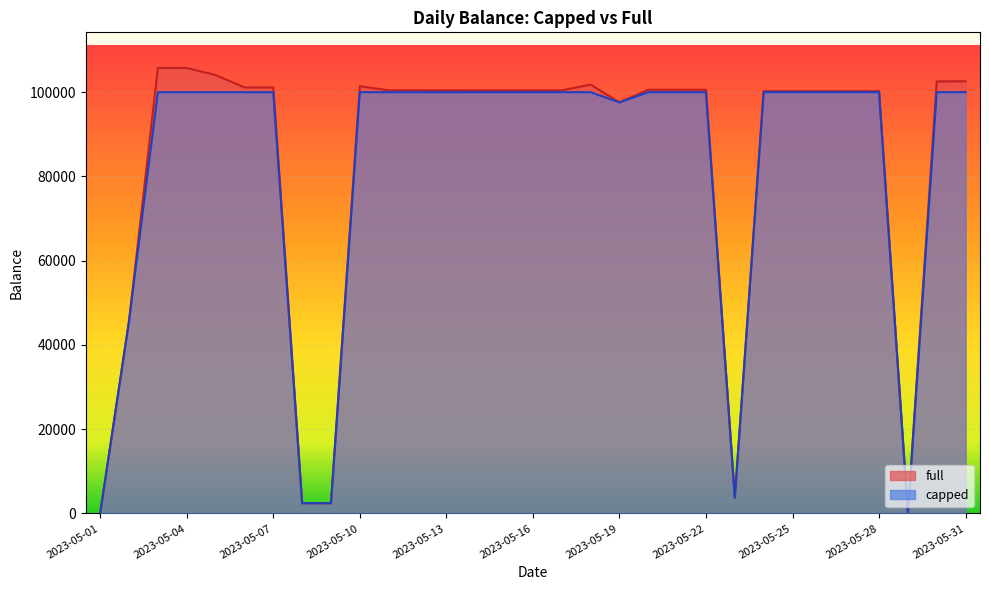

What is the sum of all capped values?

2552118.8